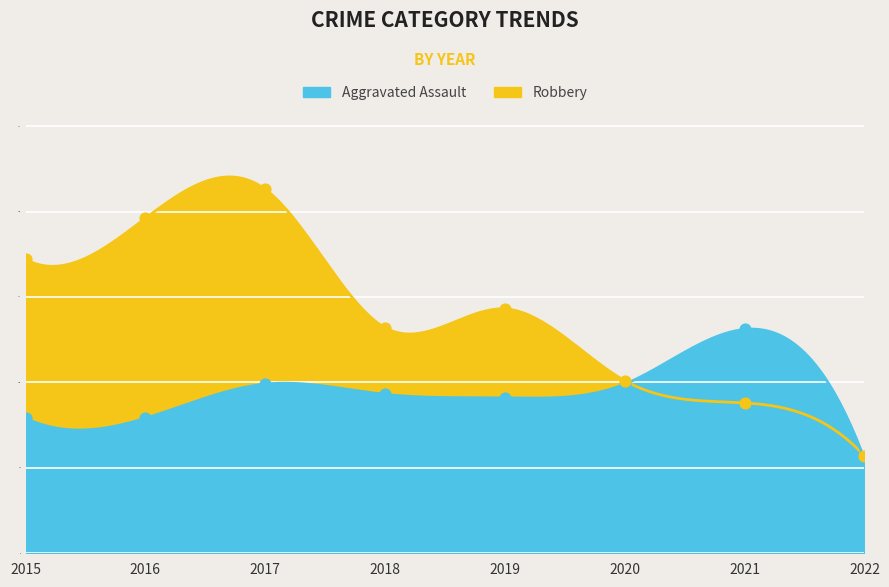

Which series has the largest total across all categories?

Robbery